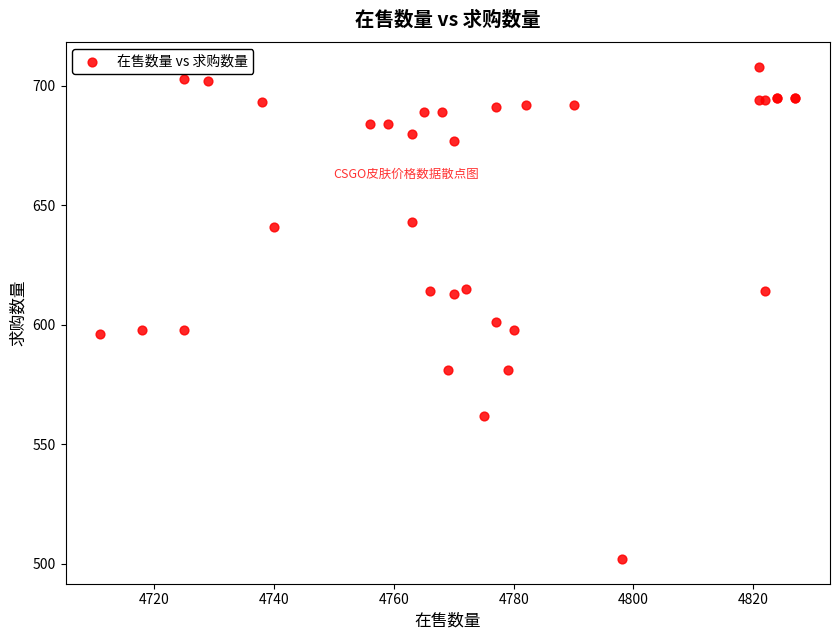

What Y value in the scatter plot is closest to 605?

601